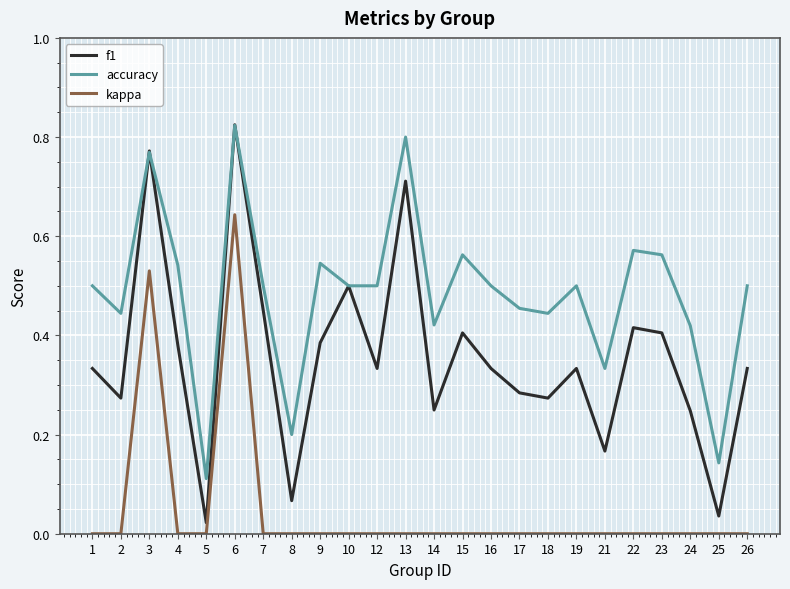

The f1 series shows 0.8 at 6. True or false?

True